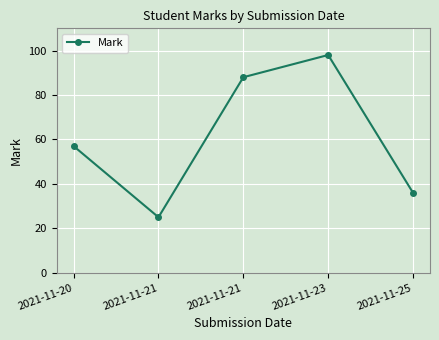

Reading right to left, what are all the values shown in this chart?

36	98	88	25	57